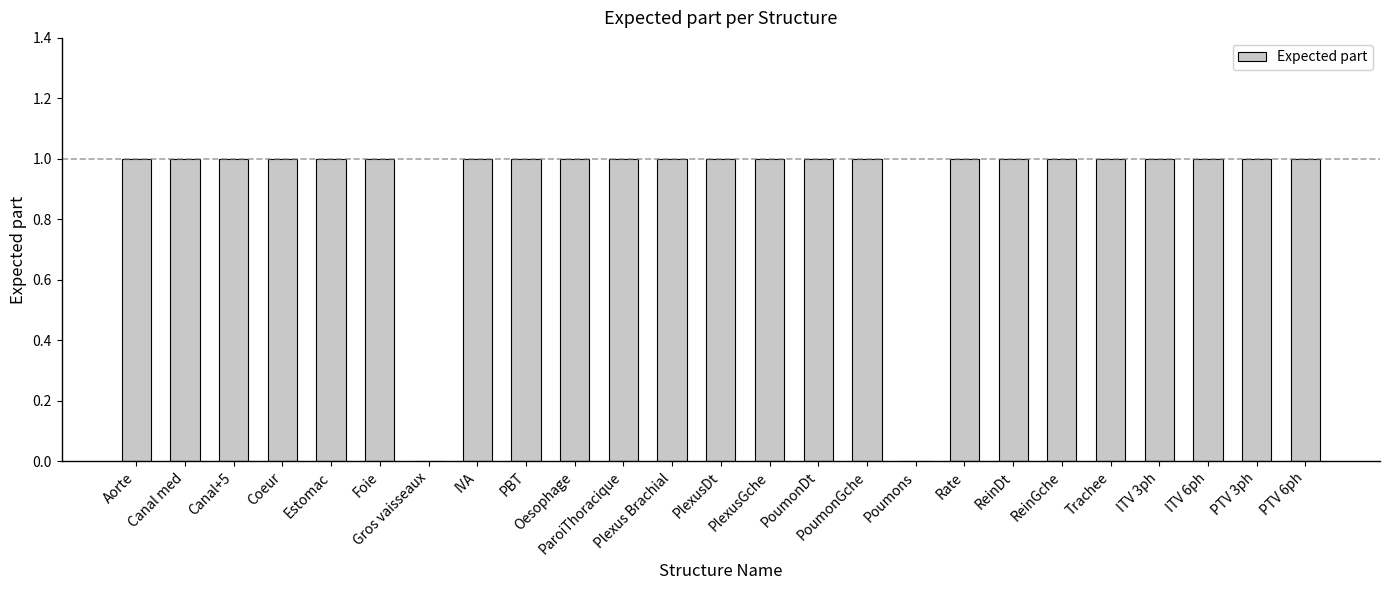

What is the sum of all values?

23